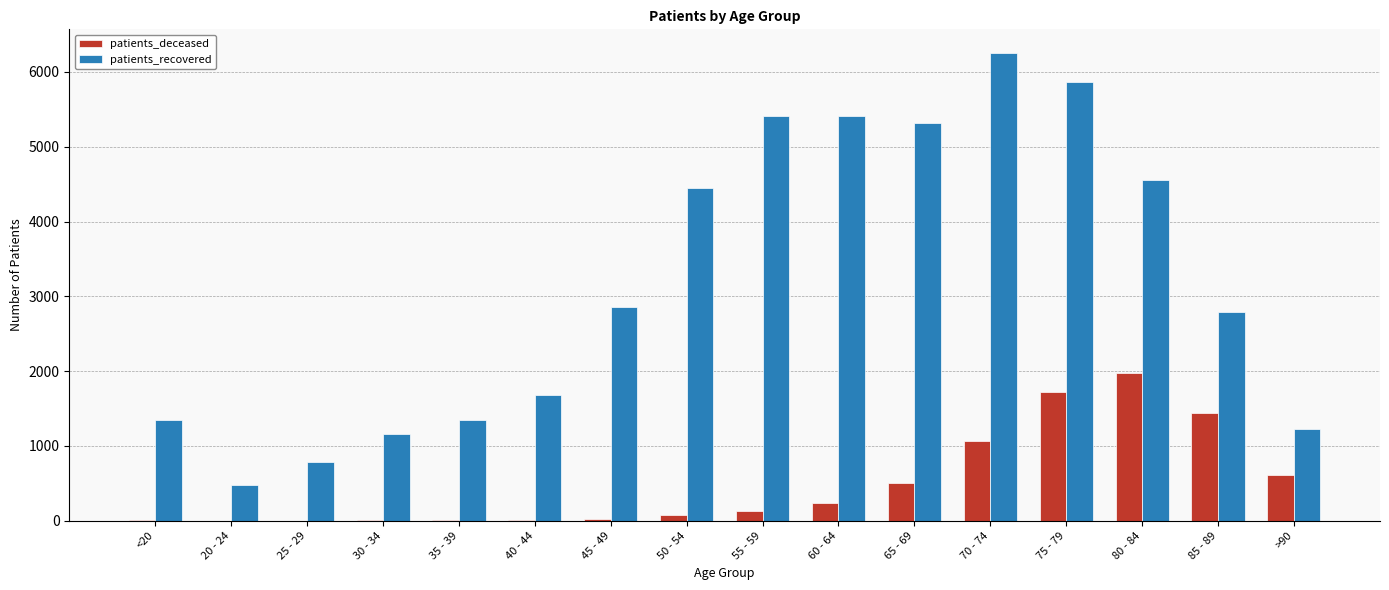

What value does the patients_recovered series have at 25 - 29, to the nearest 50?

800